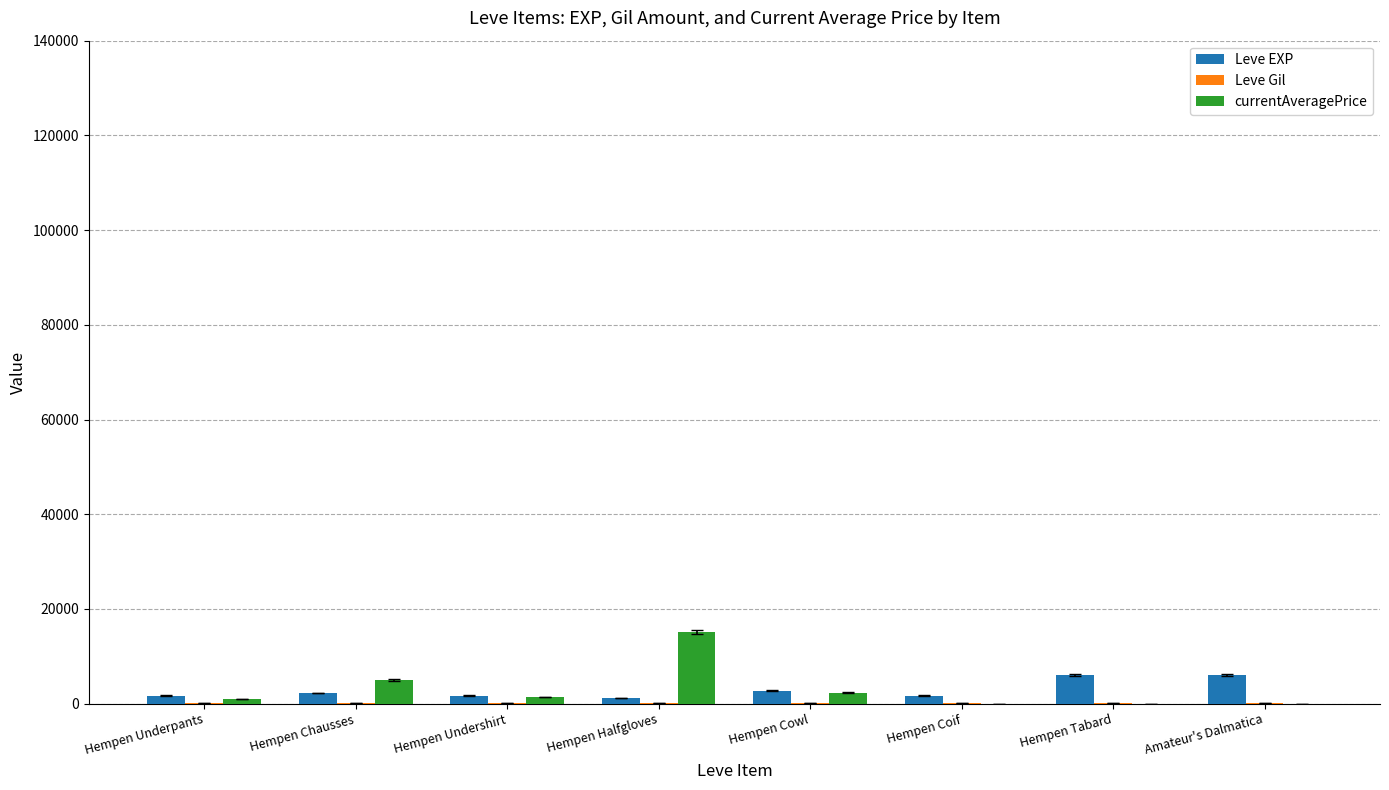

Between Hempen Undershirt and Hempen Halfgloves, which series saw the biggest shift?

currentAveragePrice